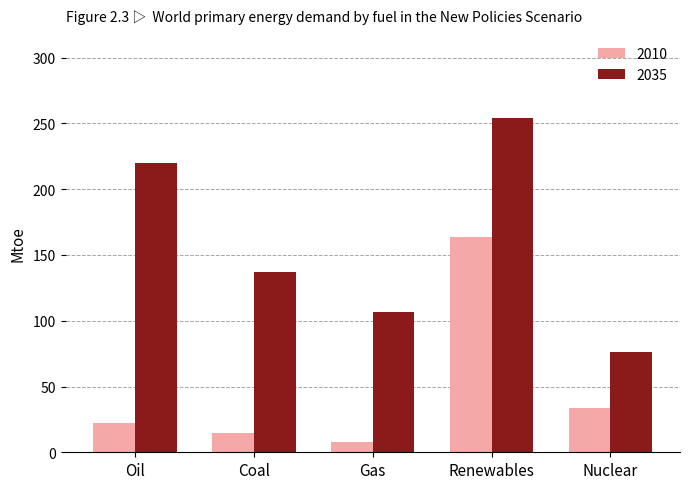

What is the average value of the 2010 series?

49